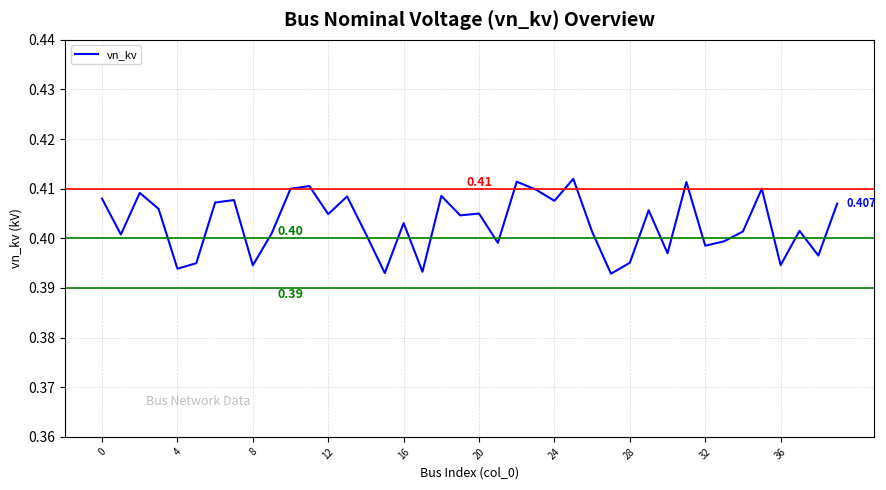

How many interior local peaks (higher than both neighbors) does the data have?

13